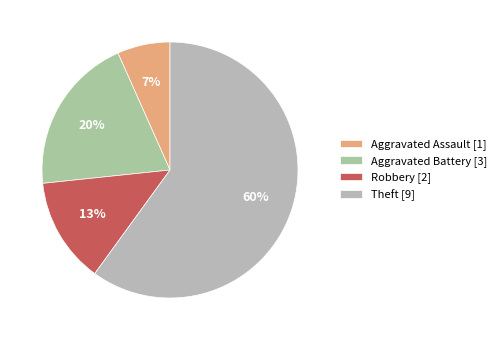

Is there a majority slice in this chart?

Yes